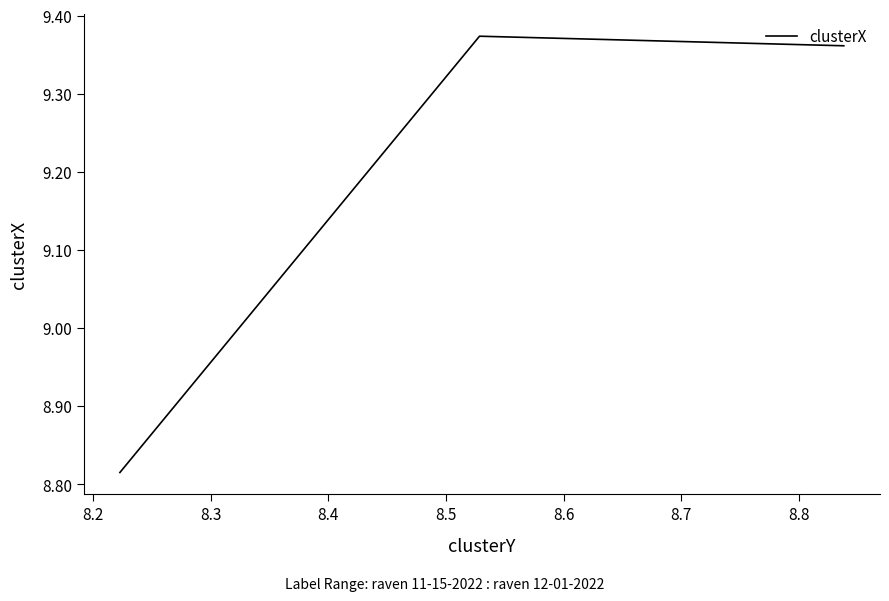

What is the sum of the values at 8.3 and 8.5?

18.2